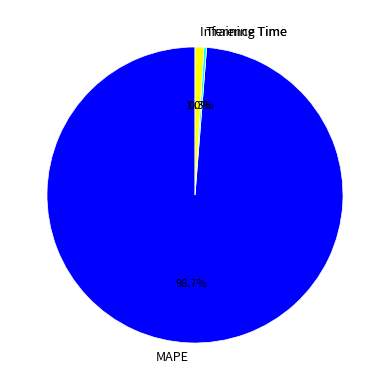

The Training Time slice represents 0% of the pie. True or false?

True